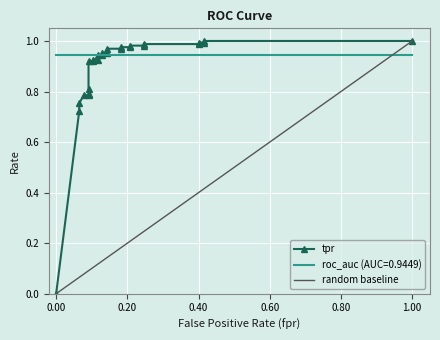

What is the difference between the maximum and second lowest values?

0.3